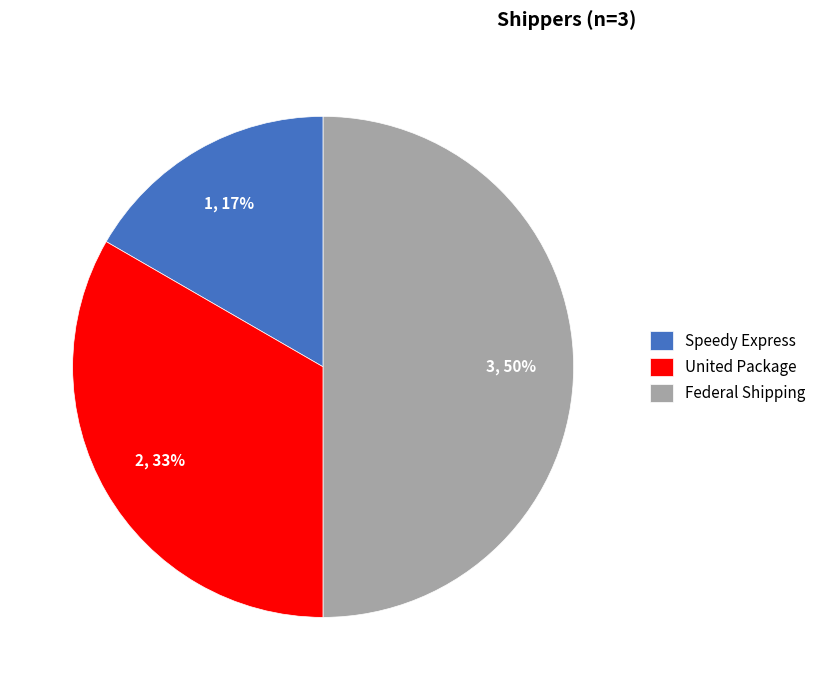

What is the largest slice in the pie chart?

Federal Shipping